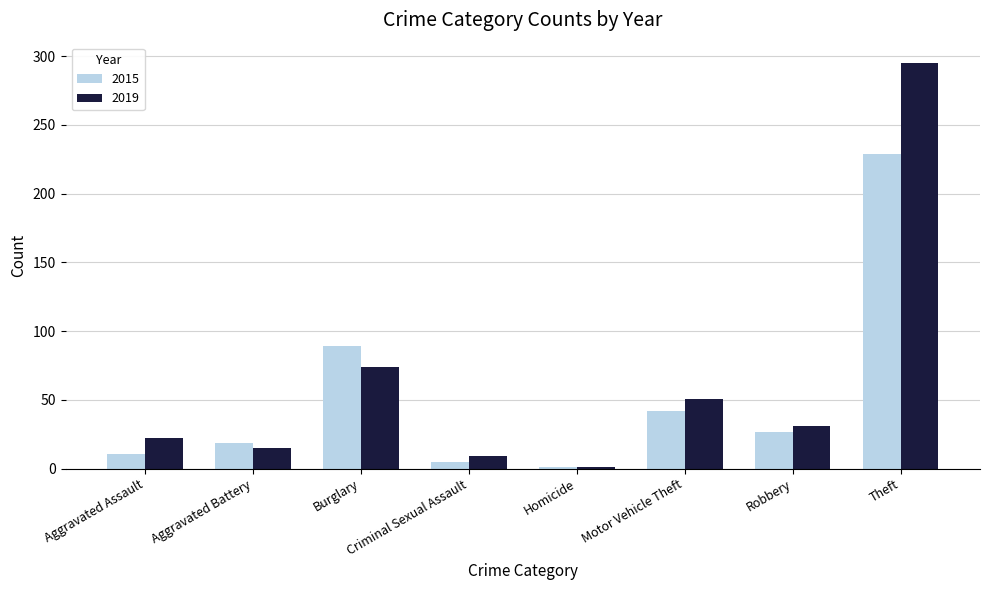

What is the difference between the maximum and second lowest values in the 2019 series?

286